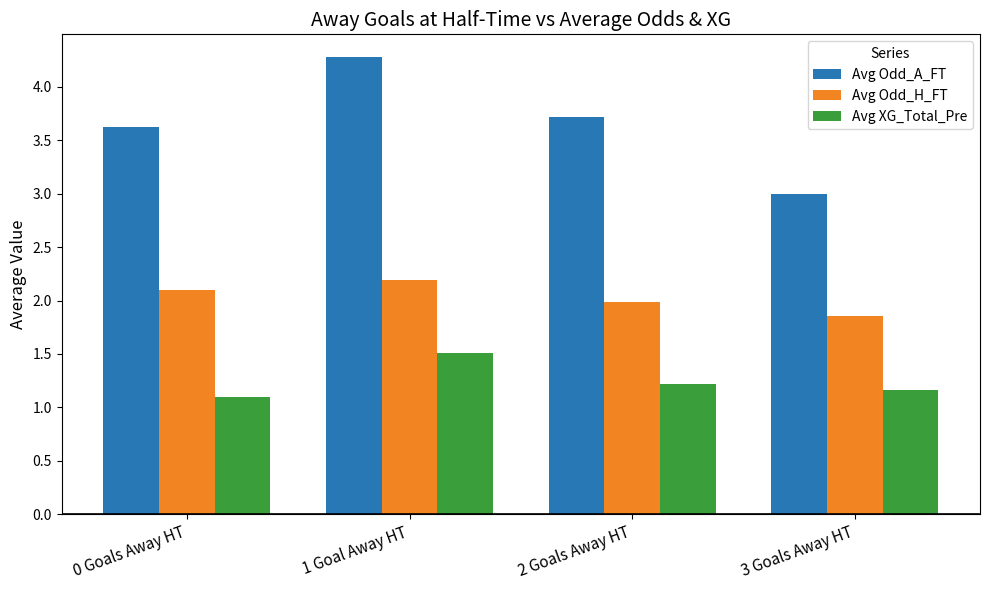

Reading right to left, what are all the values shown in this chart?

Avg Odd_A_FT: 3.0	3.7	4.3	3.6
Avg Odd_H_FT: 1.9	2.0	2.2	2.1
Avg XG_Total_Pre: 1.2	1.2	1.5	1.1